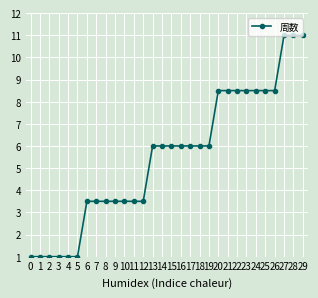

Reading right to left, what are all the values shown in this chart?

11.0	11.0	11.0	8.5	8.5	8.5	8.5	8.5	8.5	8.5	6.0	6.0	6.0	6.0	6.0	6.0	6.0	3.5	3.5	3.5	3.5	3.5	3.5	3.5	1.0	1.0	1.0	1.0	1.0	1.0